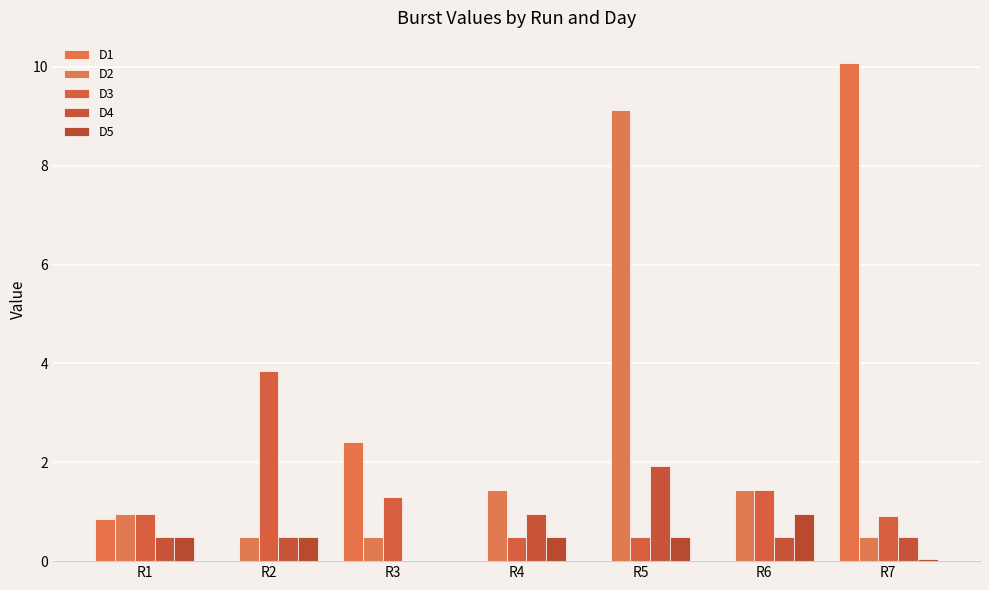

How many groups of bars are there?

7